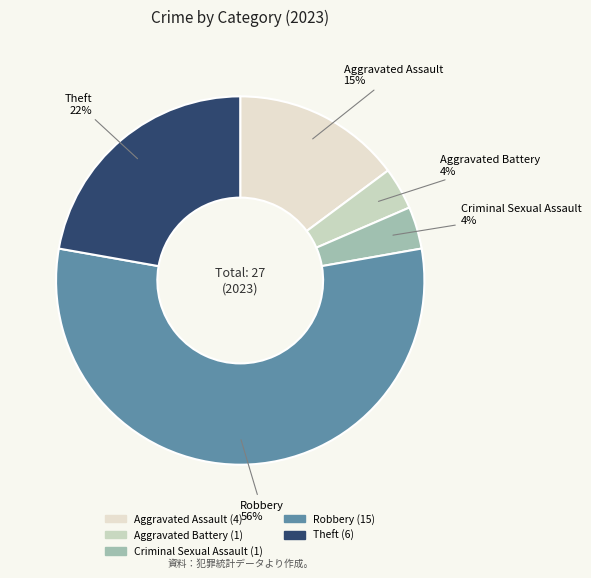

Is the sum of Robbery and Aggravated Assault greater than half?

Yes